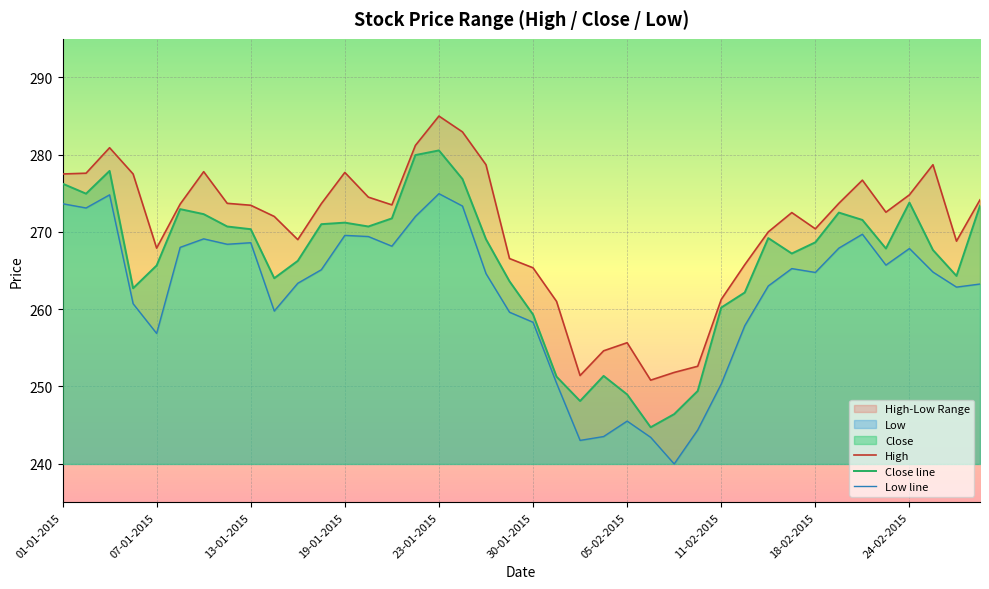

The Close line series shows 125.5 at 01-01-2015. True or false?

False